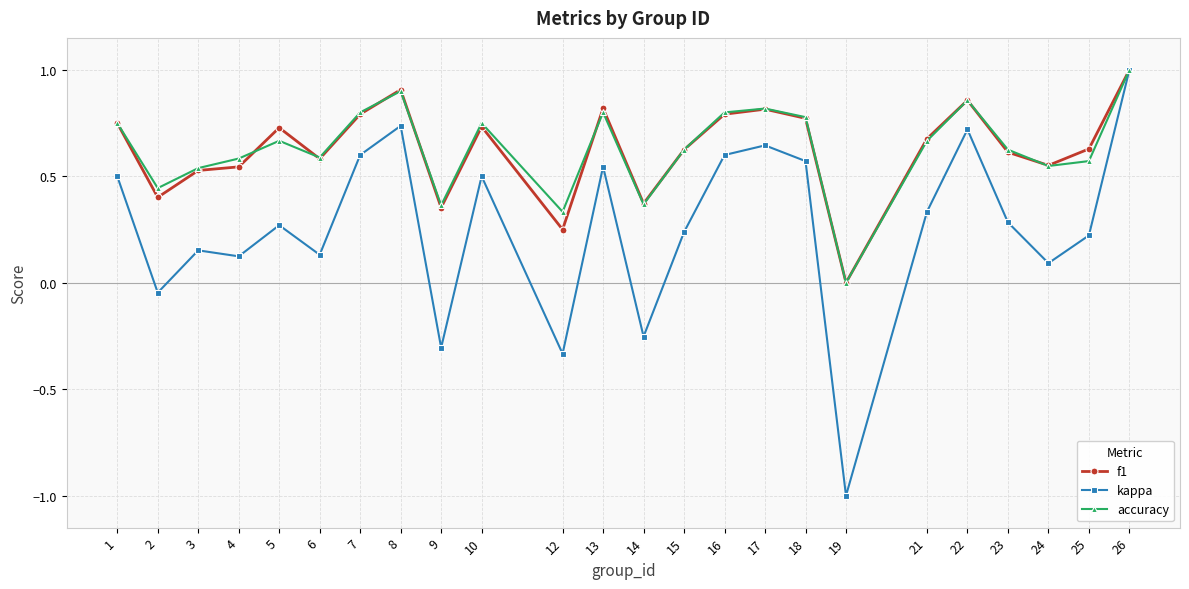

True or false: kappa has more than 0 interior local peaks.

True